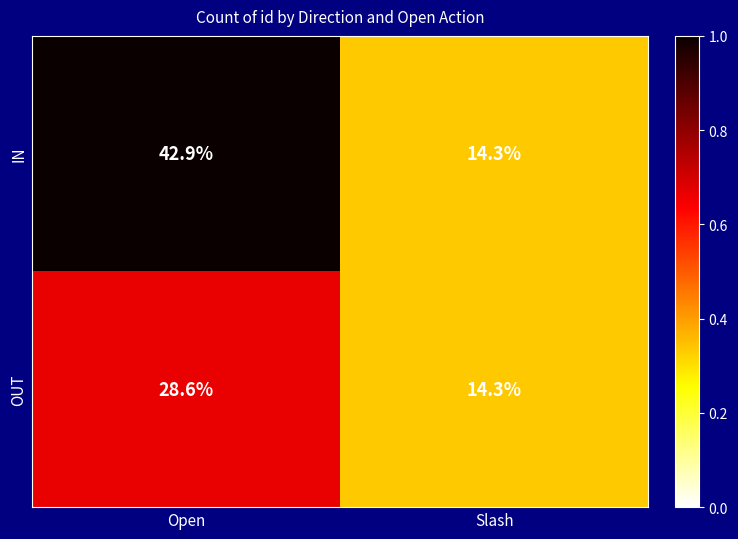

Reading right to left, what are all the values shown in this chart?

IN: 14.3	42.9
OUT: 14.3	28.6